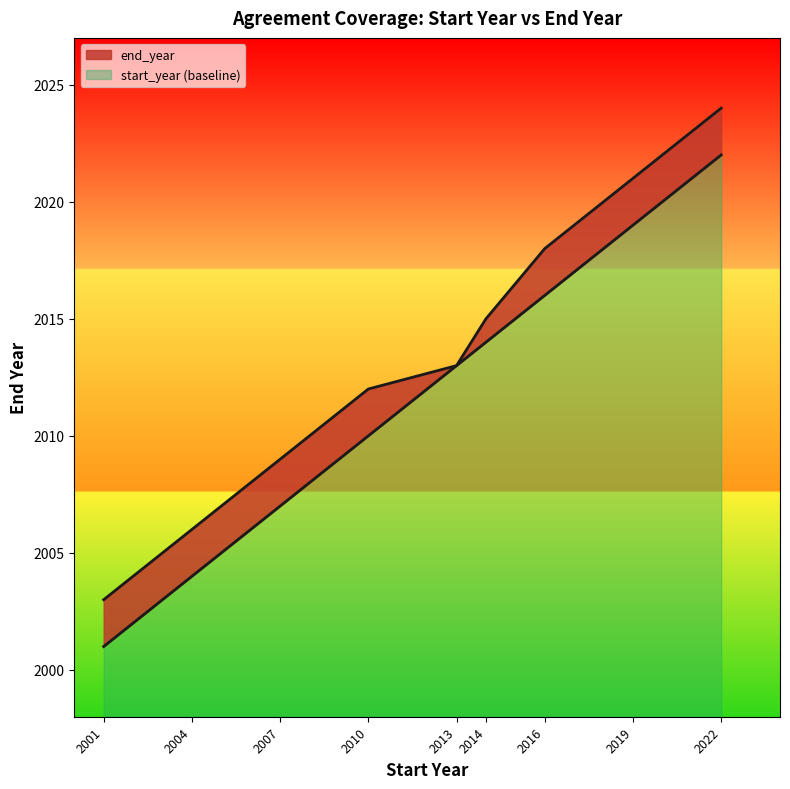

How many data points are less than 2013?

4